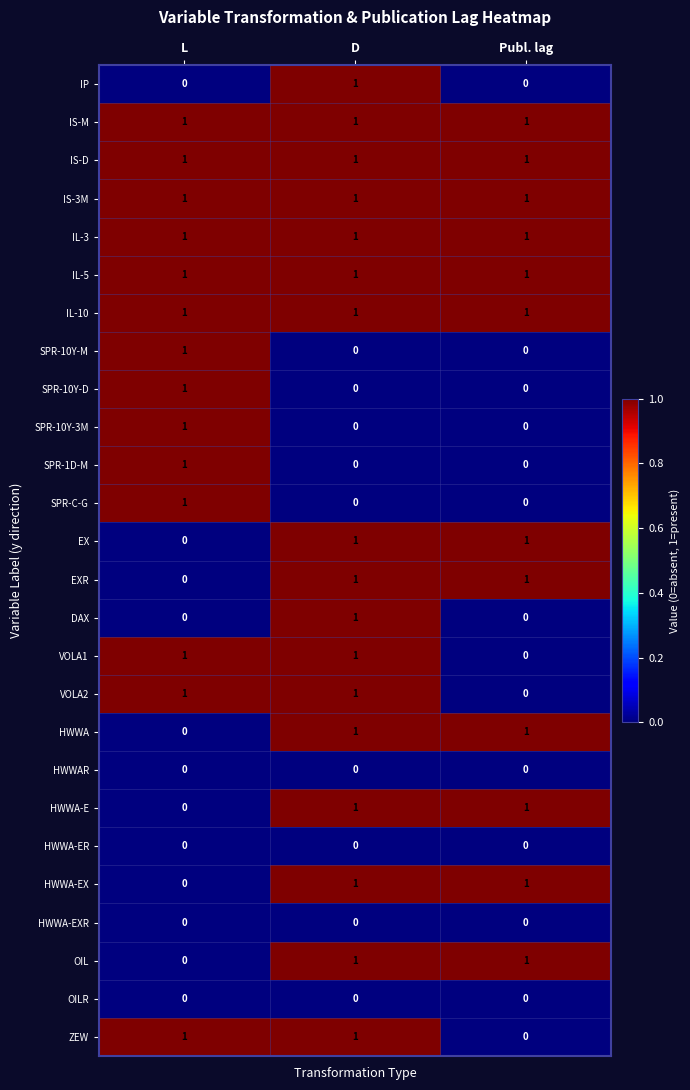

At which label does HWWA-EX reach its minimum?

L